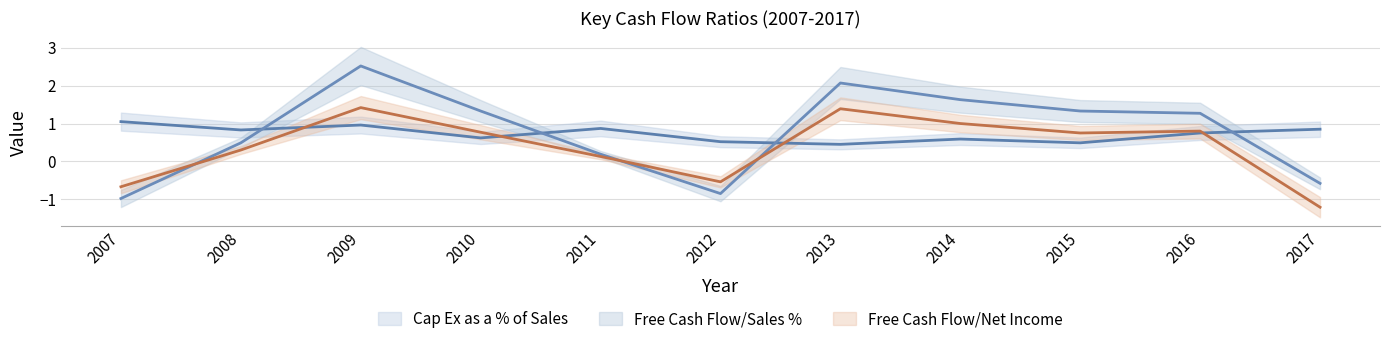

At which label does Free Cash Flow/Net Income reach its peak?

2009